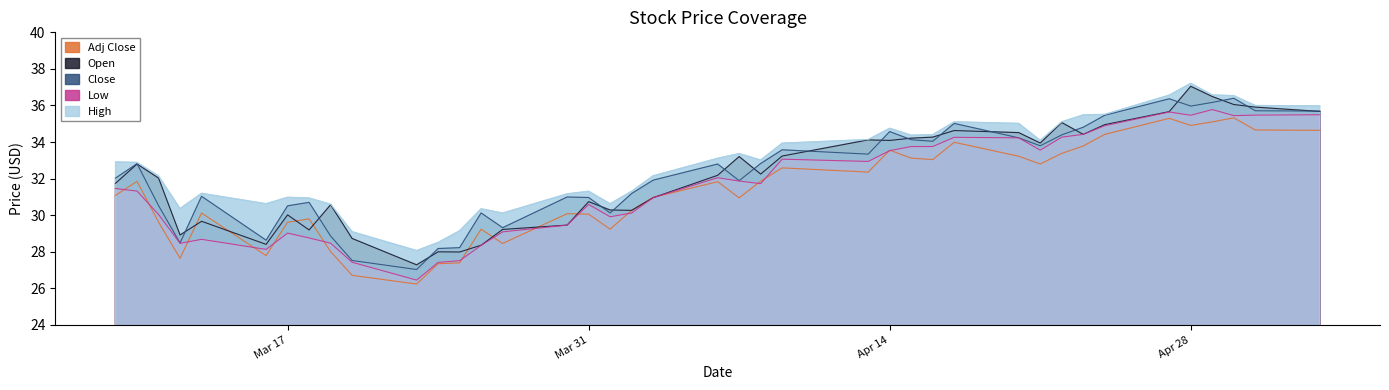

Where does the Low series first go above 31?

2020-03-09